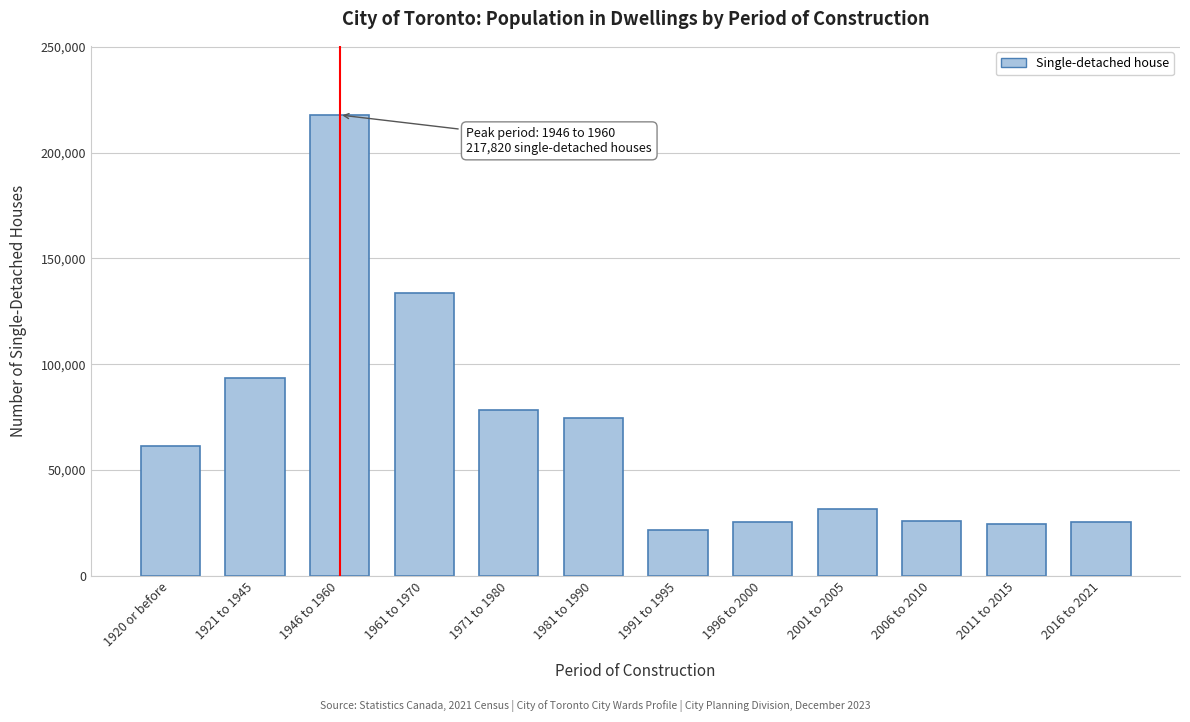

At which category does the chart reach its peak across all series?

1946 to 1960